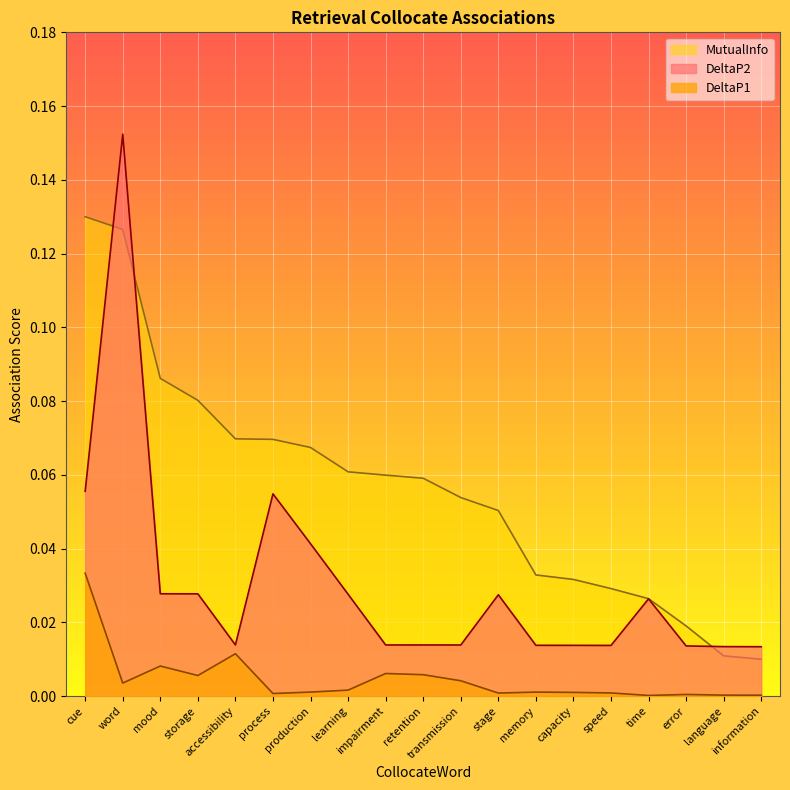

Does the chart display data point markers on the line(s)?

No